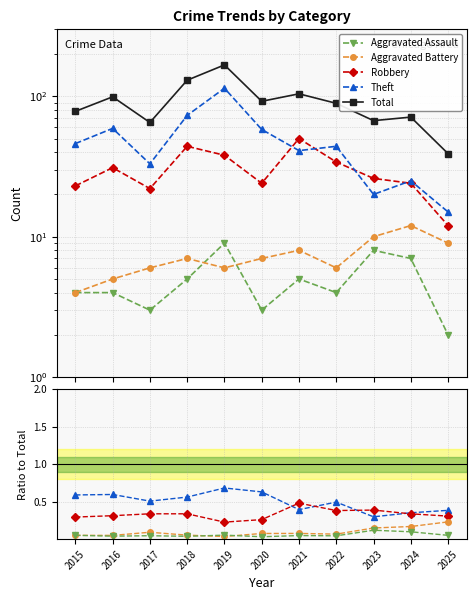

True or false: Aggravated Assault and Robbery intersect in this chart.

False